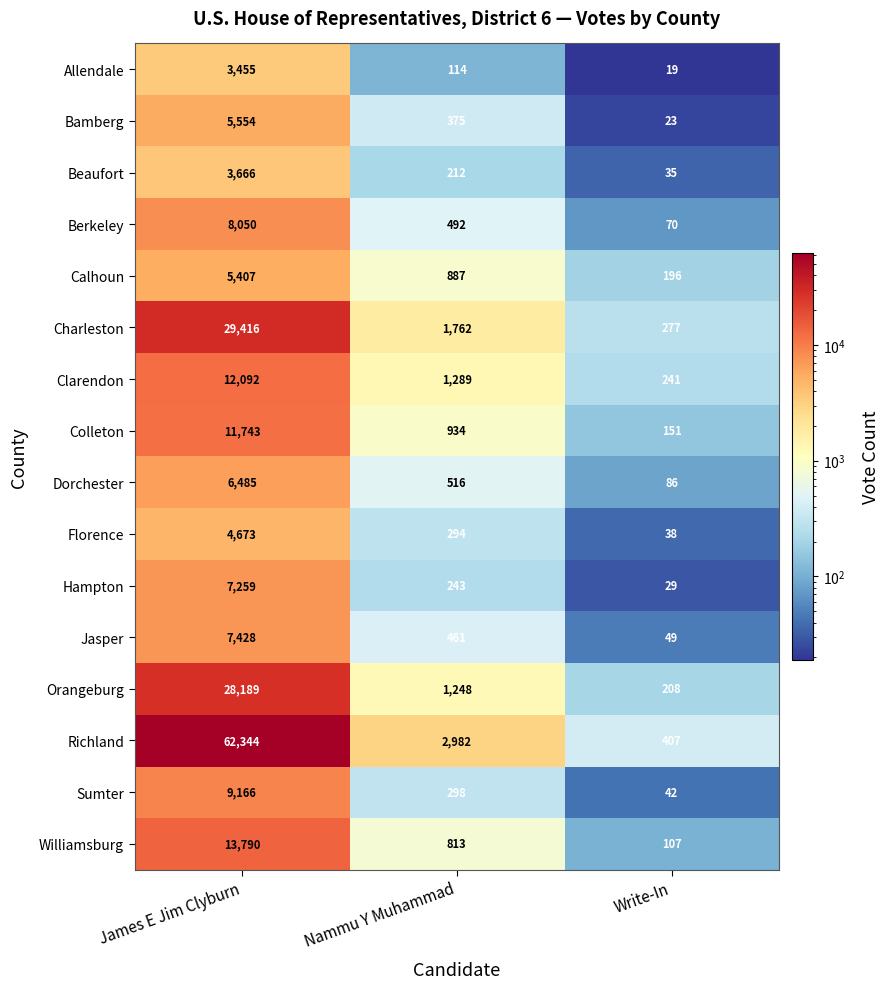

At which label does Sumter reach its peak?

James E Jim Clyburn